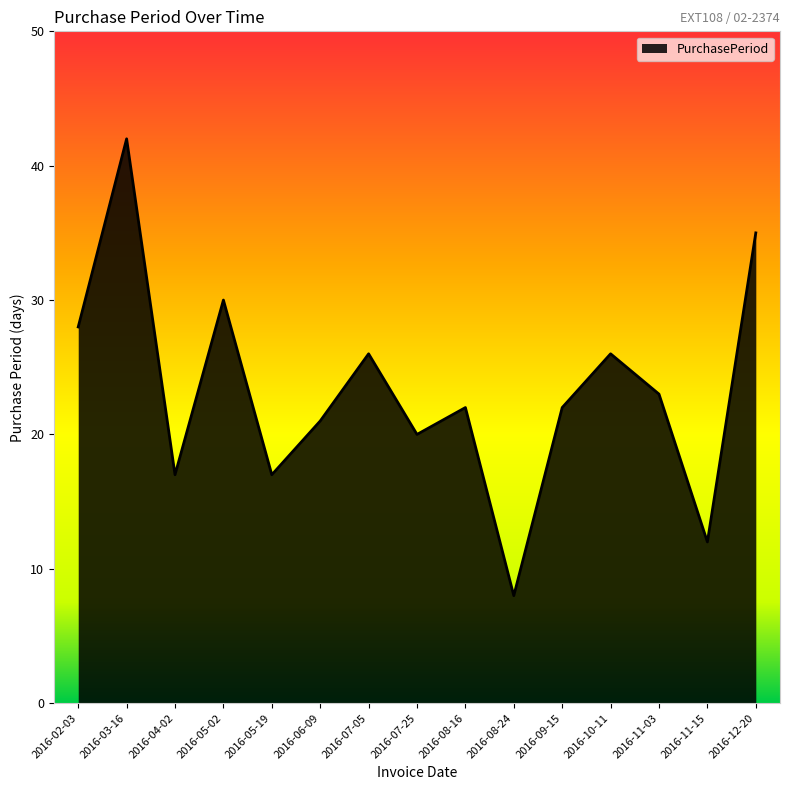

How many distinct data groups are displayed?

1